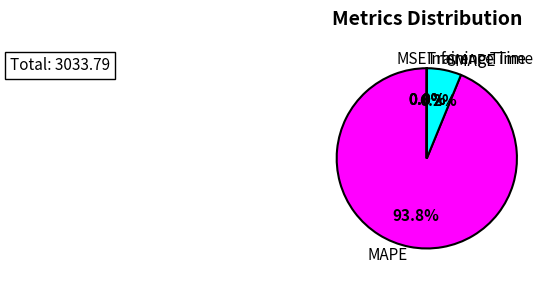

What portion of the pie excludes MAPE?

6.2%